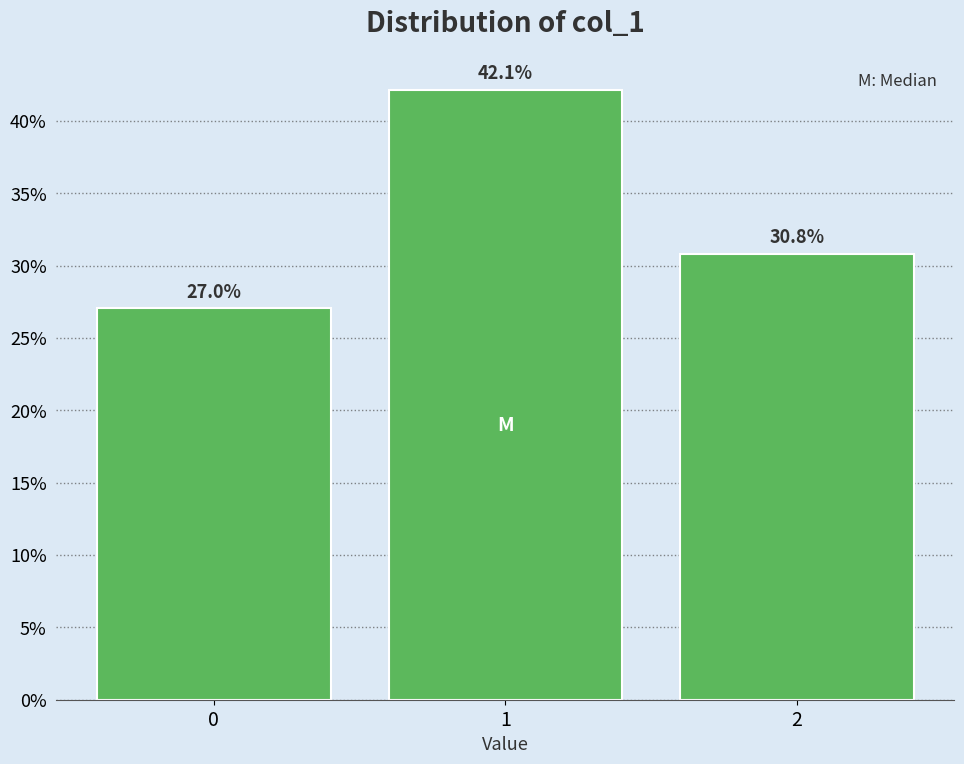

Reading left to right, list all the values displayed in this chart.

27.0	42.1	30.8